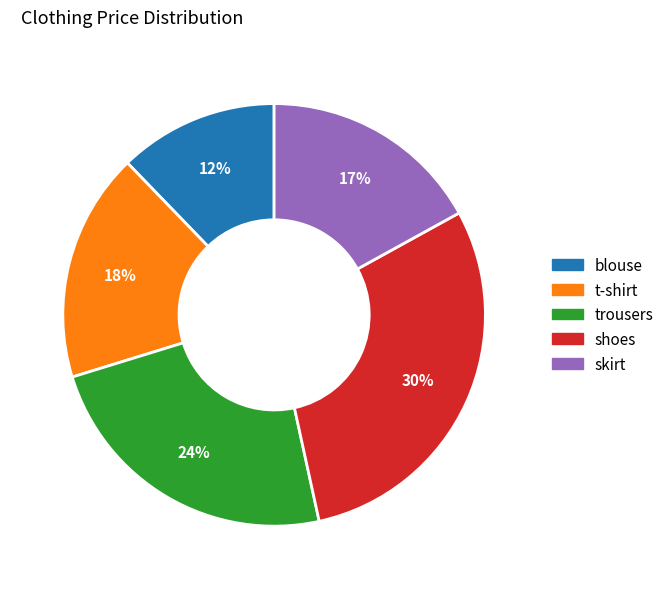

Does blouse account for over 50% of the chart?

No